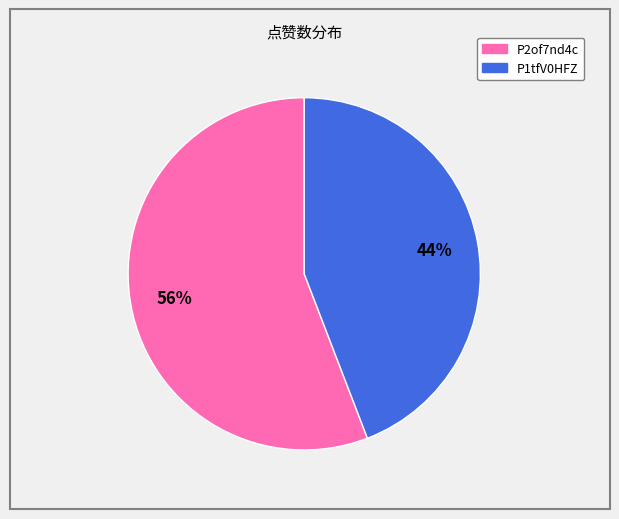

Which has a higher value, P2of7nd4c or P1tfV0HFZ?

P2of7nd4c